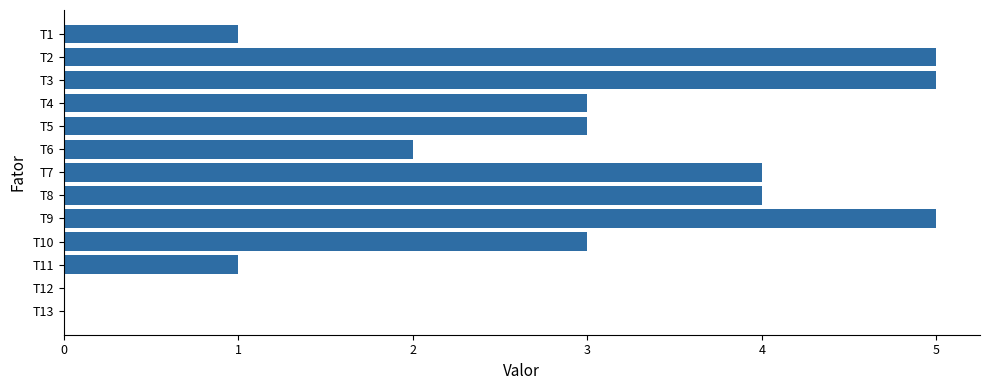

How many values are between 1 and 4?

8